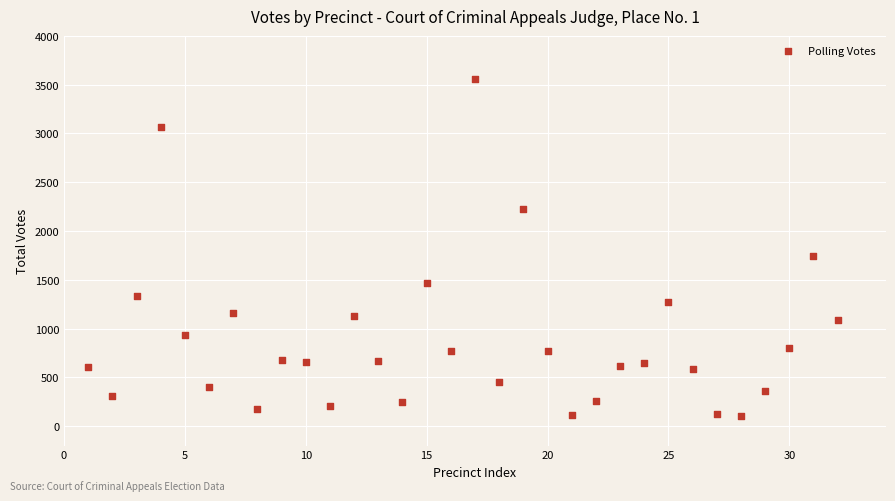

What Y value in the scatter plot is closest to 1829?

1743